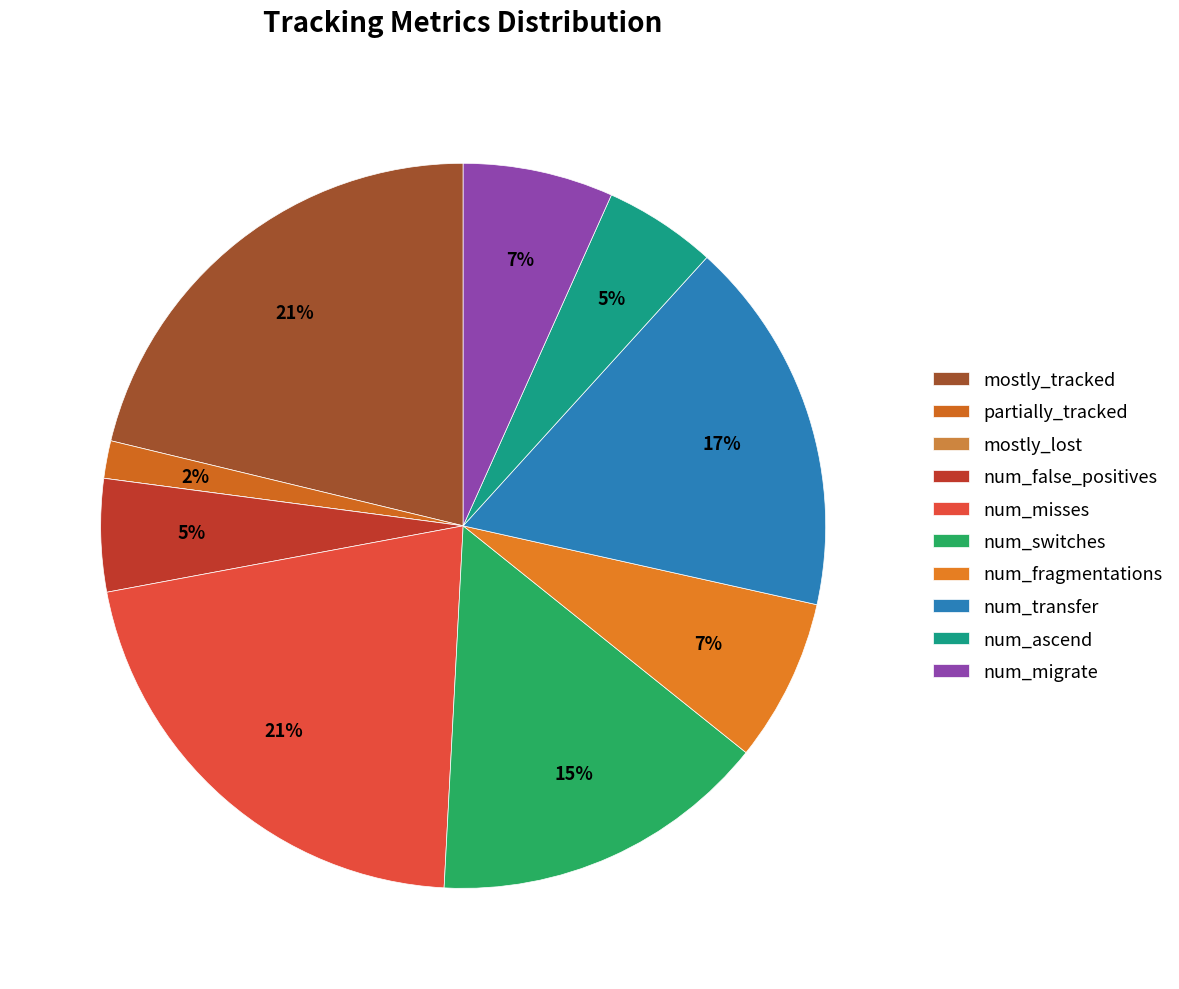

Approximately how many times larger is the value at num_misses compared to num_switches?

1.4